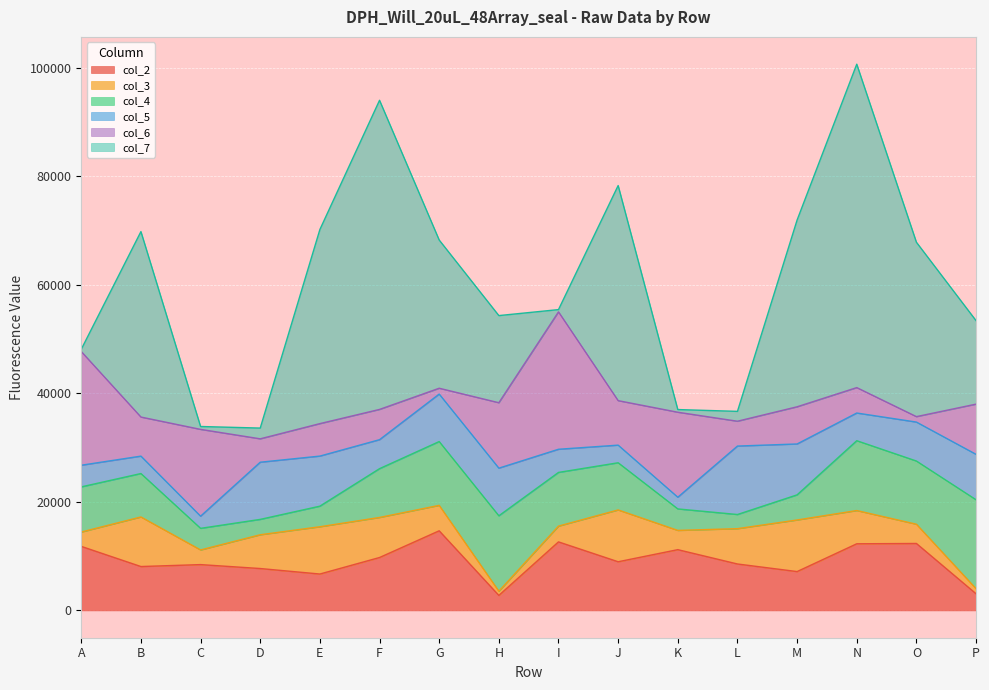

Is it true that col_2 equals 12342 at O?

True